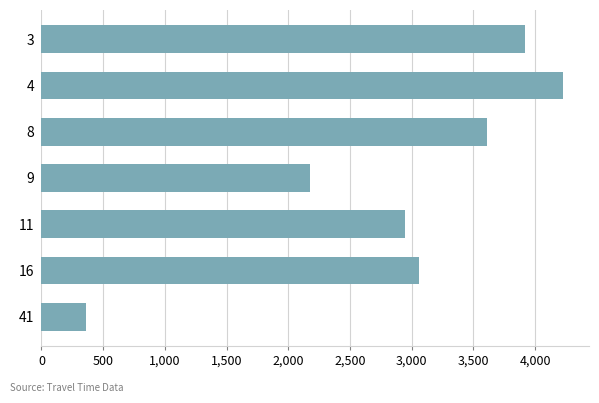

What is the difference between the maximum and minimum values?

3865